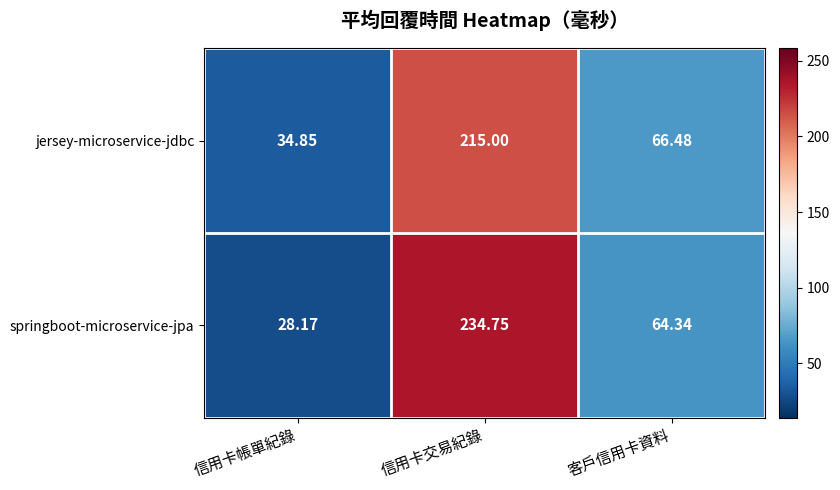

Which series has the largest range (max minus min)?

springboot-microservice-jpa